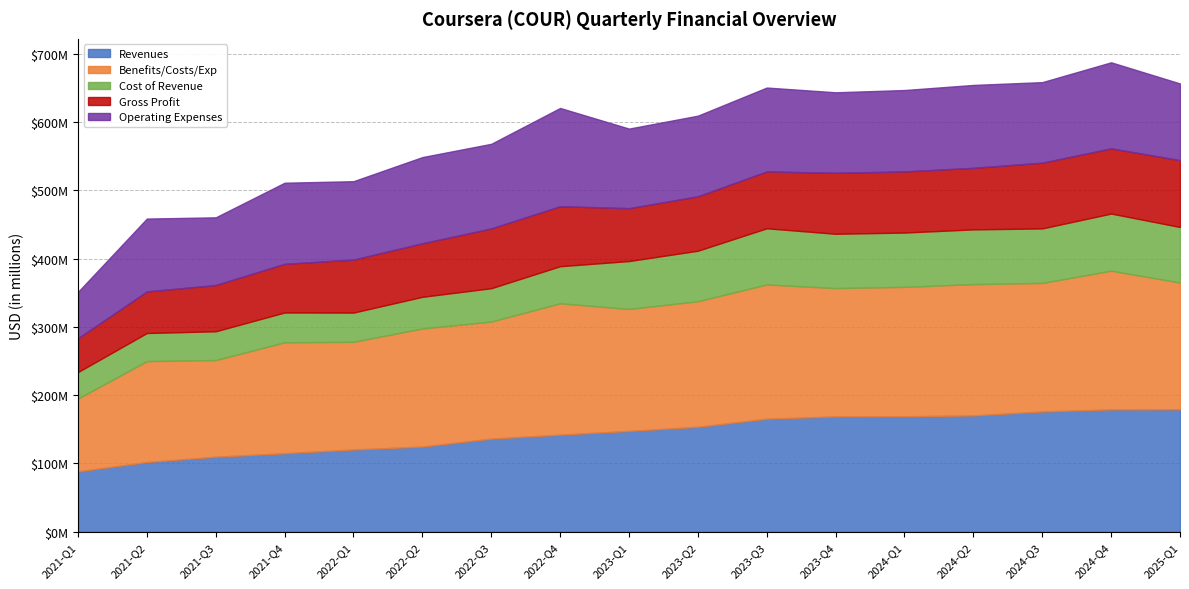

What is the label of the 14th point from the right?

2021-Q4